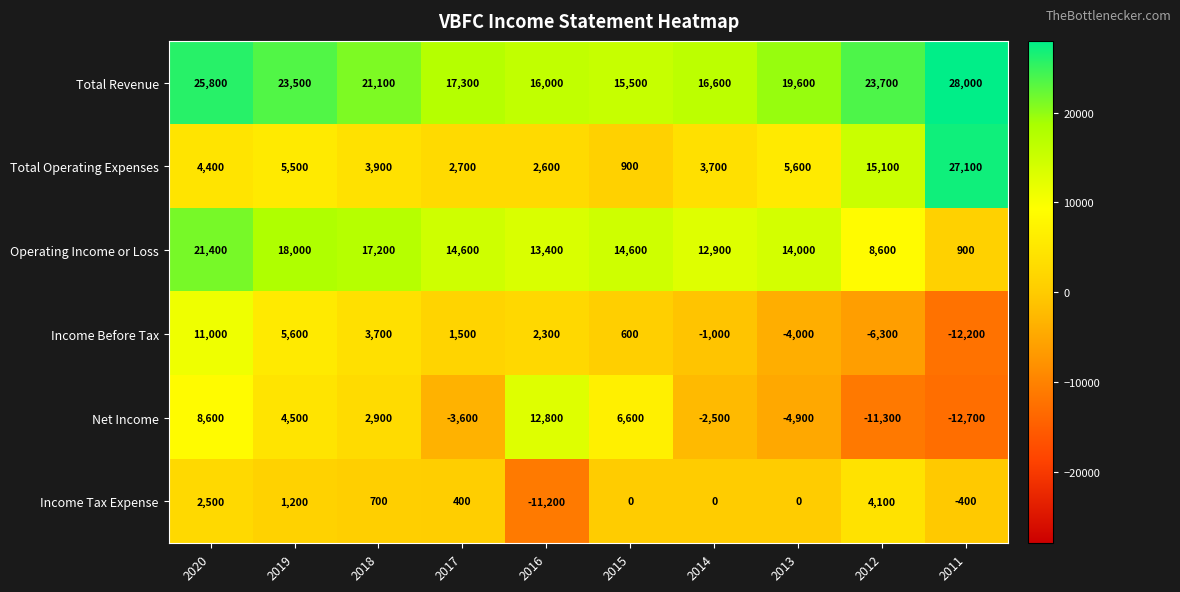

What is the difference between the maximum and minimum values in the Income Before Tax series?

23200